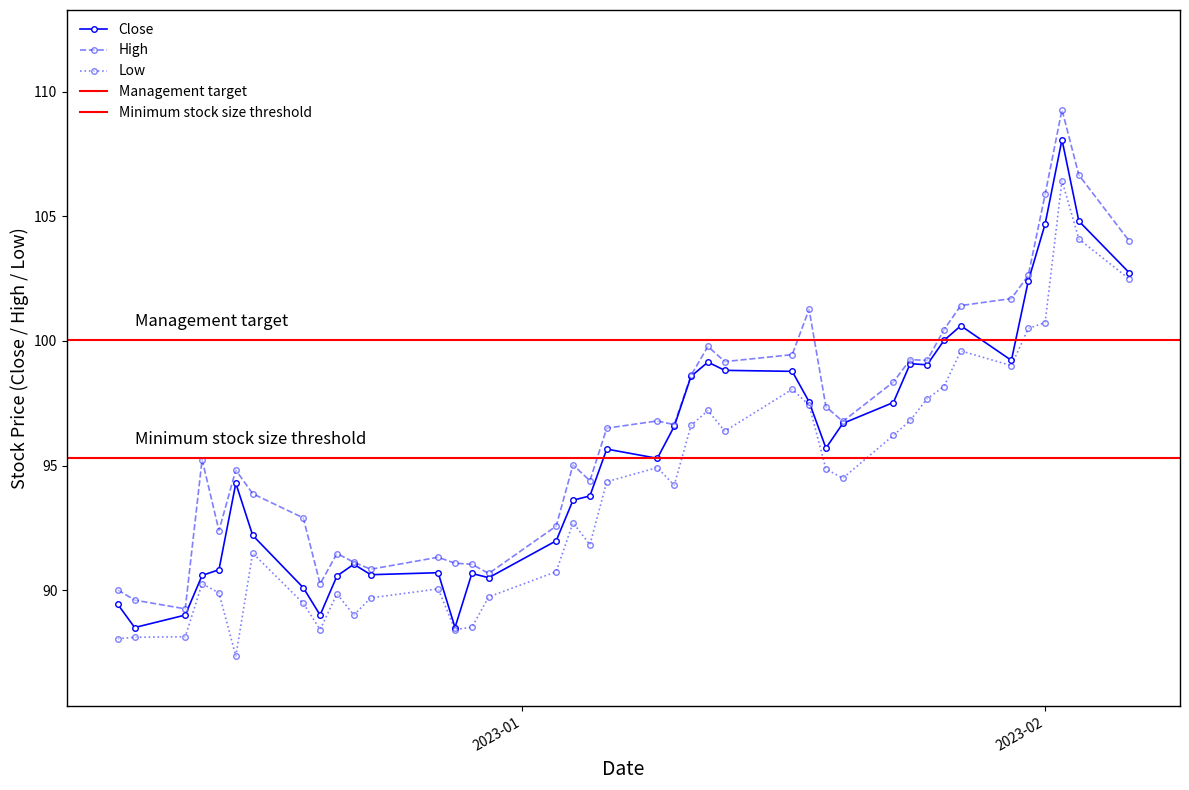

True or false: Low has more than 0 interior local peaks.

True